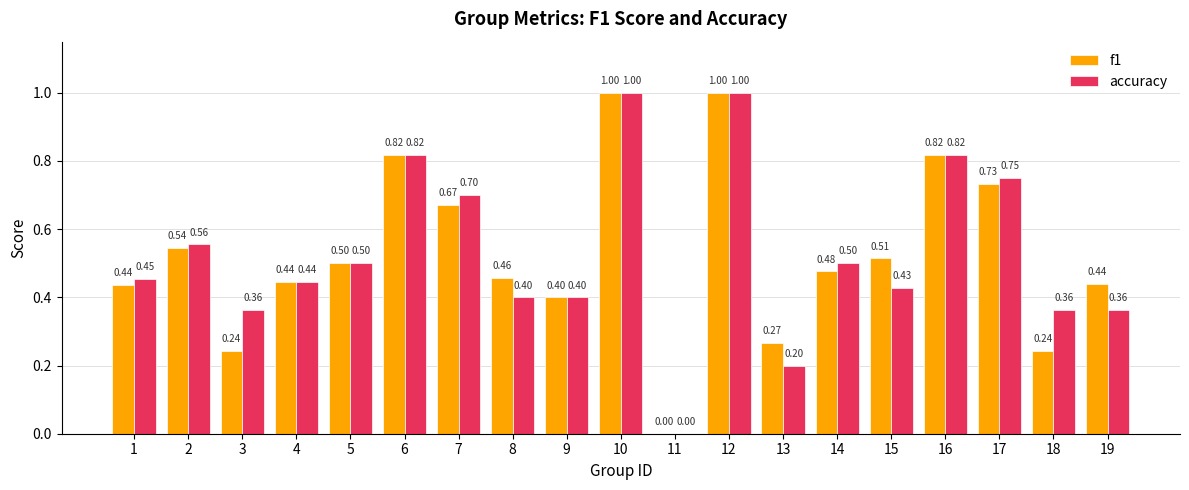

Between 6 and 15, which series saw the biggest shift?

accuracy